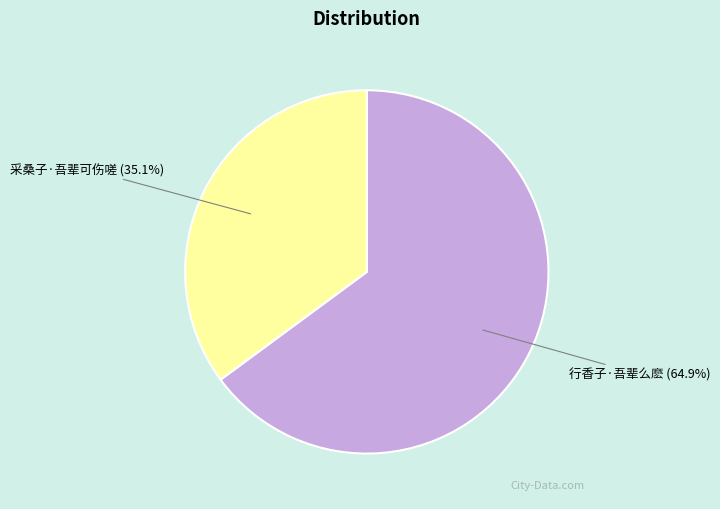

Rank the categories by value from highest to lowest.

行香子·吾辈么麽, 采桑子·吾辈可伤嗟